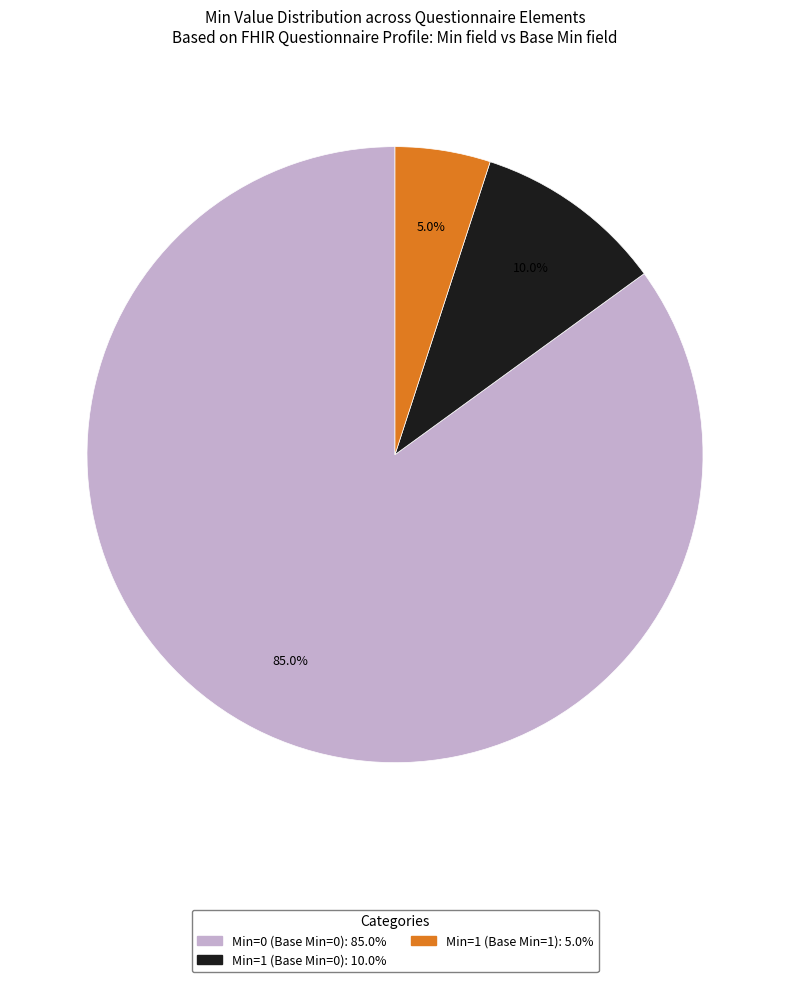

Is there any slice that represents more than half of the pie?

Yes